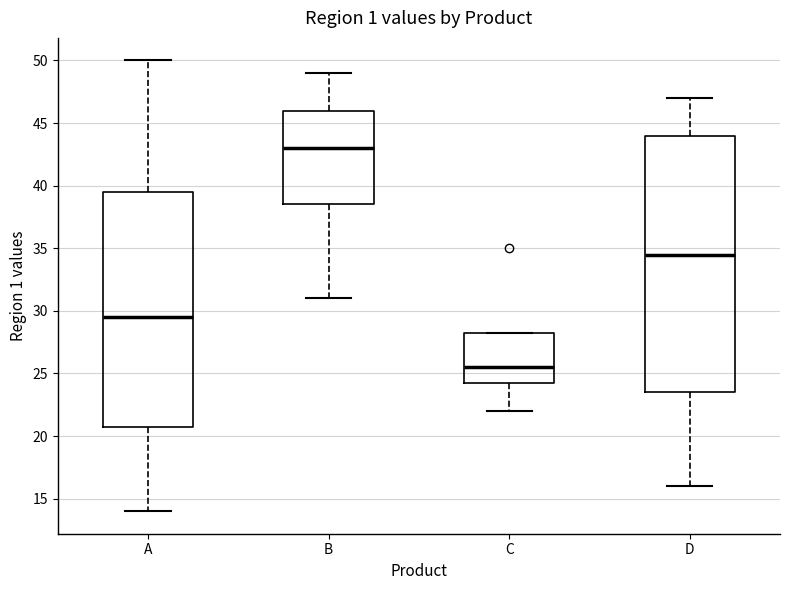

Reading left to right, read every box against the y-axis: the position of its median line, the range the box covers, and the ends of its whiskers. The values are not printed on the chart, so give them approximately, as read against the axis.

A: median 29.5, box 21.0 to 39.5, whiskers 14.0 to 50.0
B: median 43.0, box 38.5 to 46.0, whiskers 31.0 to 49.0
C: median 25.5, box 24.5 to 28.5, whiskers 22.0 to 28.5
D: median 34.5, box 23.5 to 44.0, whiskers 16.0 to 47.0